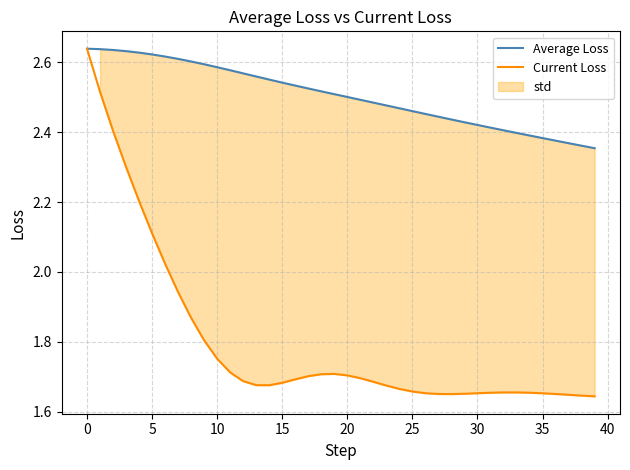

True or false: Average Loss and Current Loss cross at least once.

False